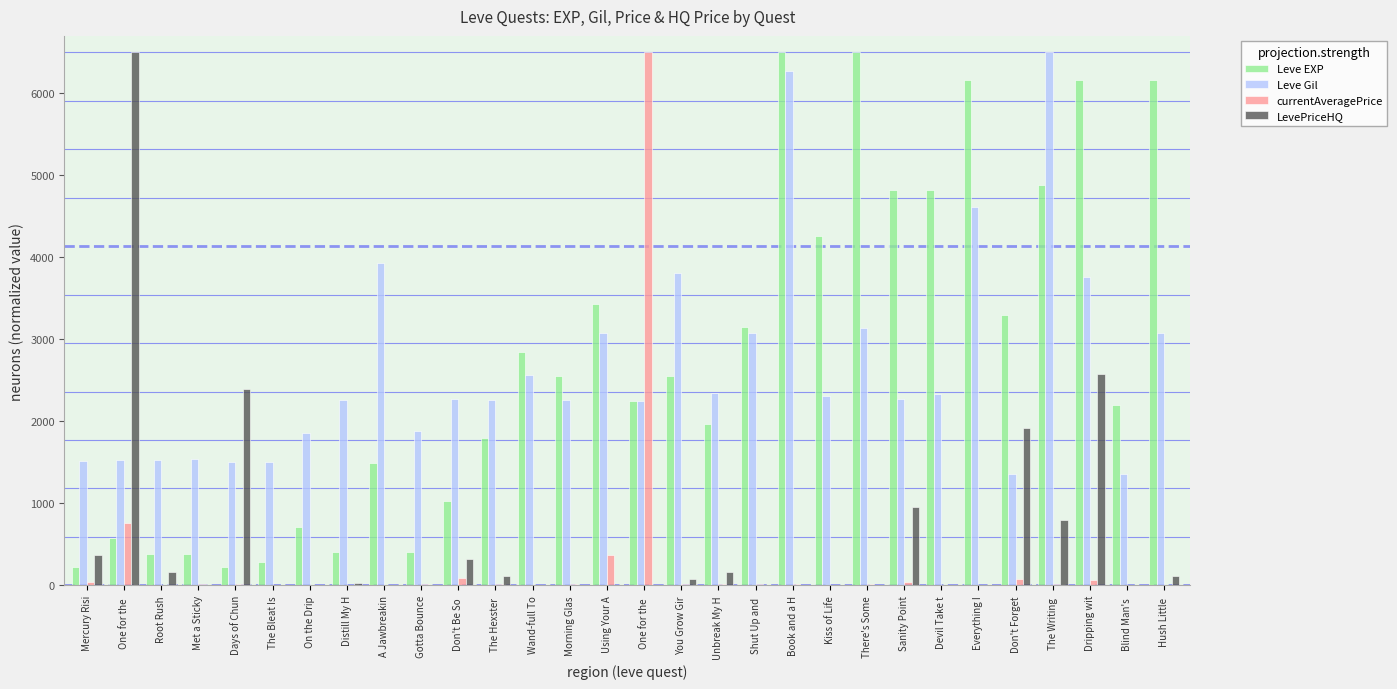

At which category is the sum across all series the highest?

Book and a H